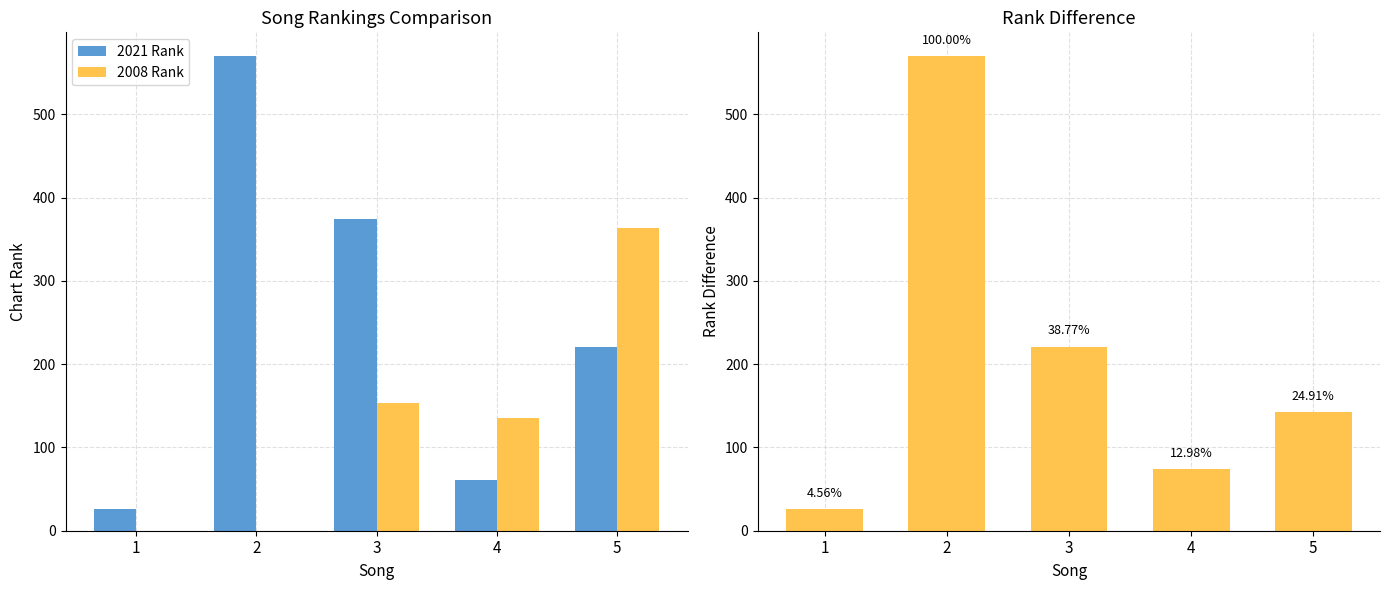

Reading right to left, what are all the values shown in this chart?

2021 Rank: 221	61	374	570	26
2008 Rank: 363	135	153	0	0
Rank Difference: 142	74	221	570	26